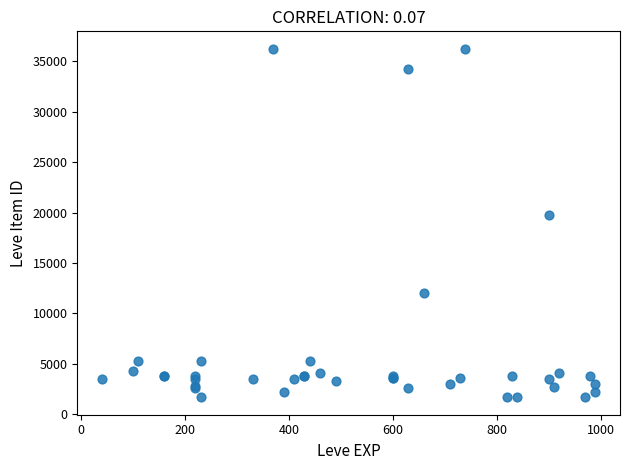

What Y value in the scatter plot is closest to 18967?

19744